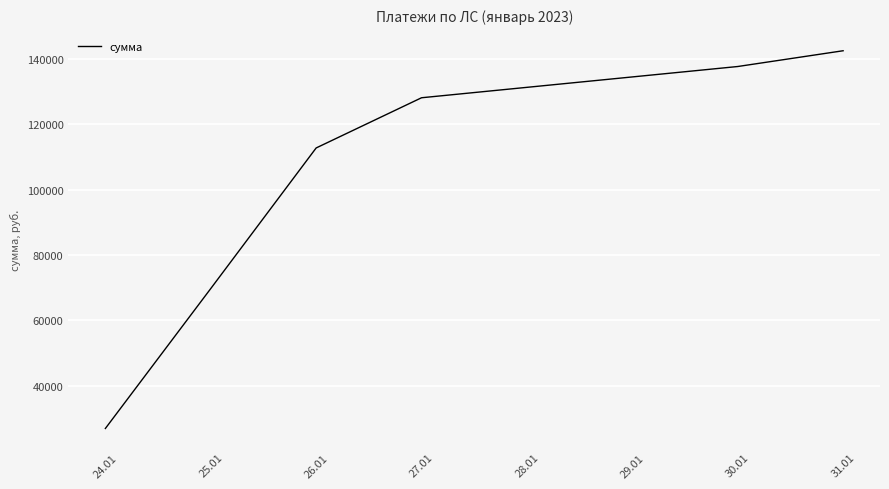

What is the change in value from 24.01 to 31.01?

+115631.3